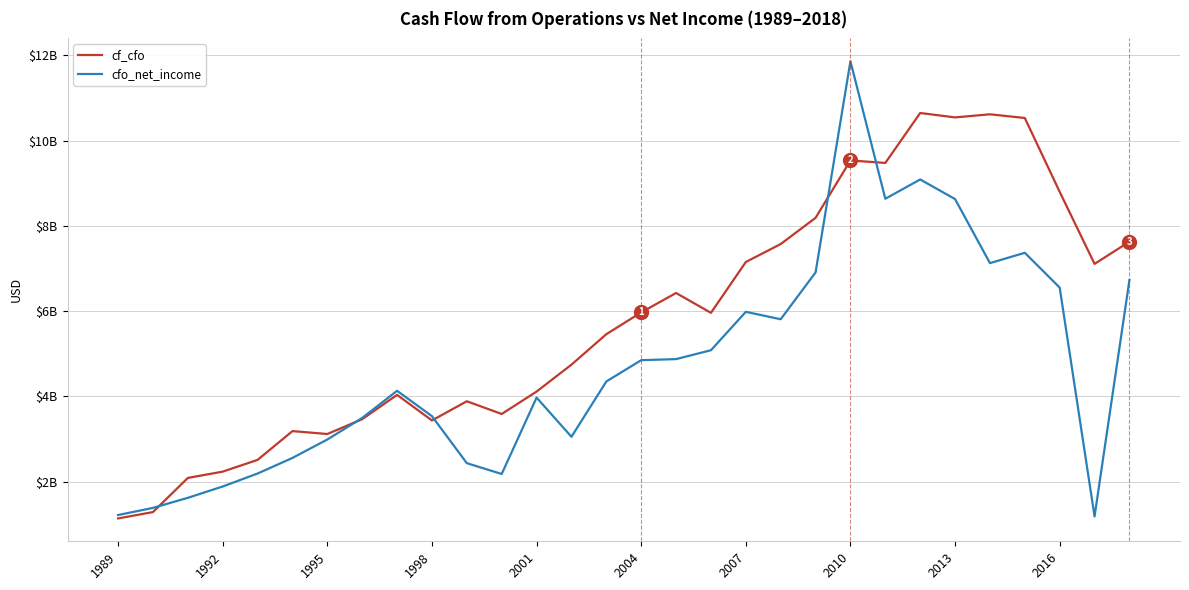

Which category has the lowest value in the cfo_net_income series?

28